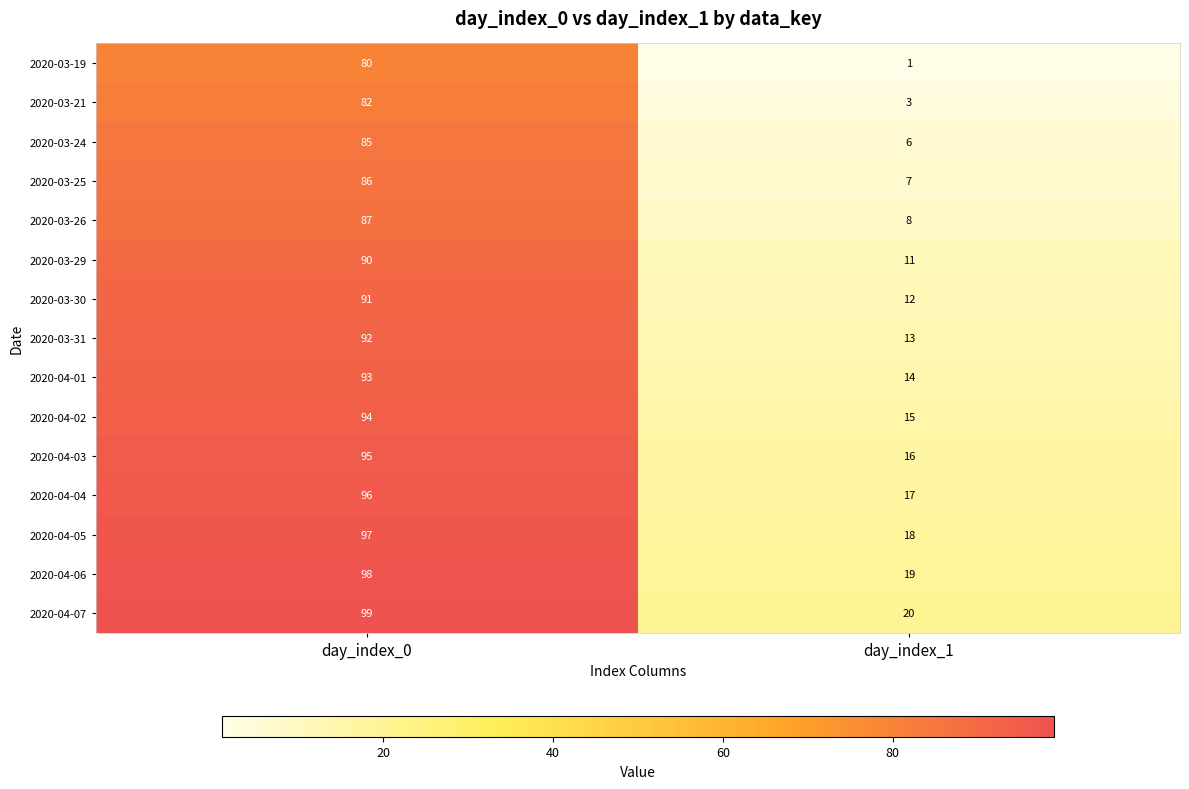

What is the lowest value of the 2020-04-05 series?

18